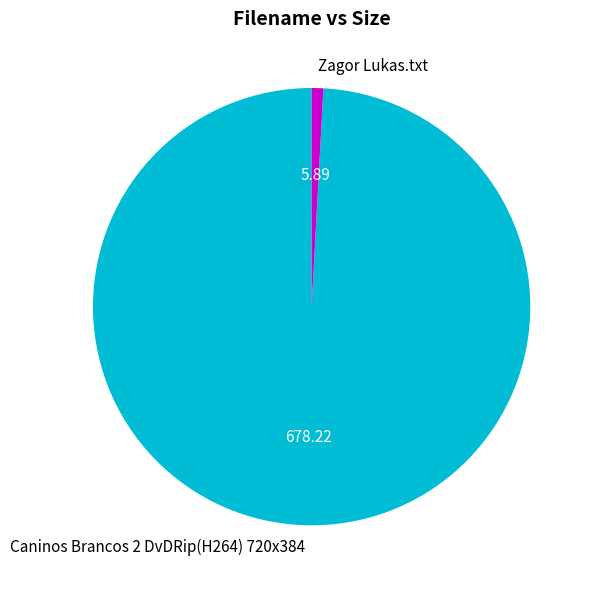

Count the number of slices in the pie.

2